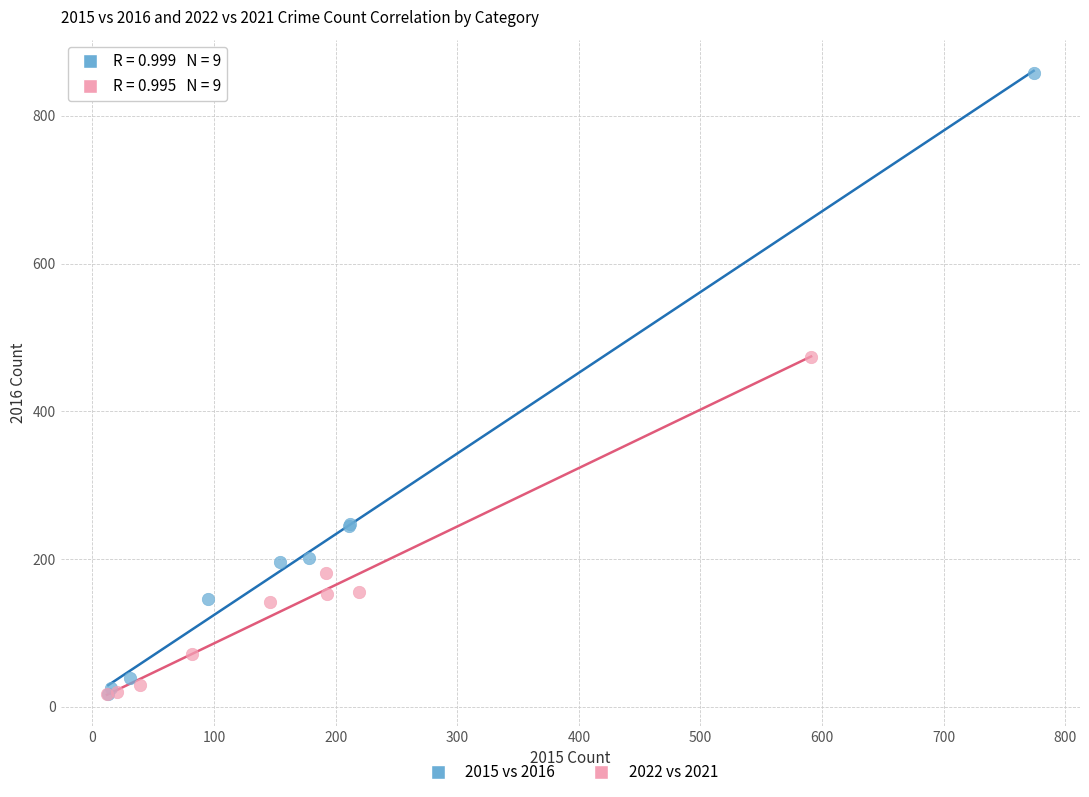

Which series has the widest spread of Y values?

2015 vs 2016